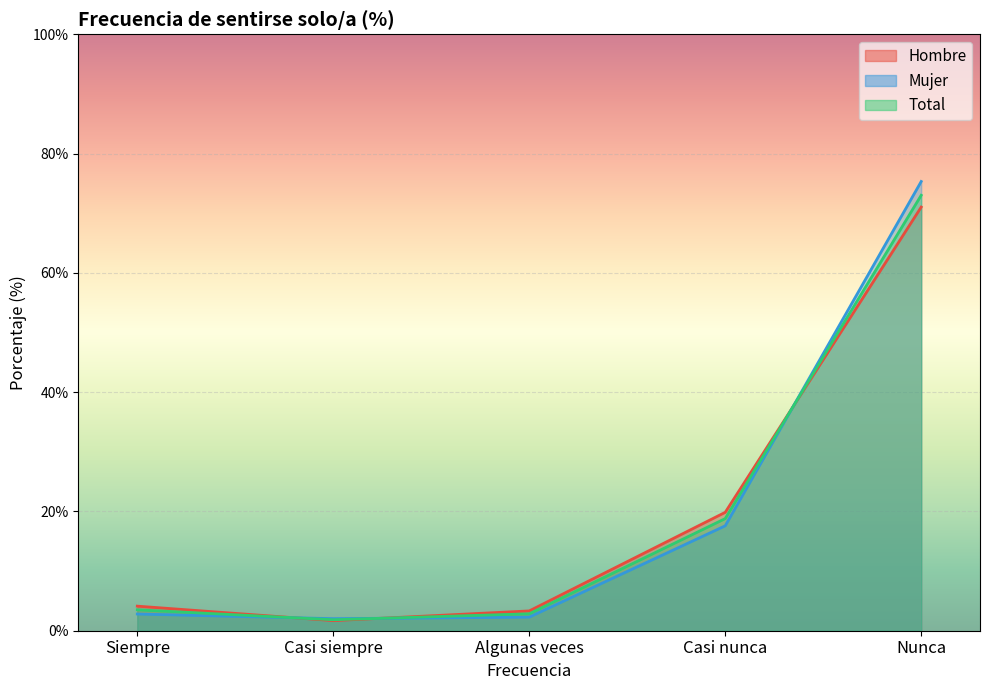

Rank the categories by Hombre value from lowest to highest.

Casi siempre, Algunas veces, Siempre, Casi nunca, Nunca